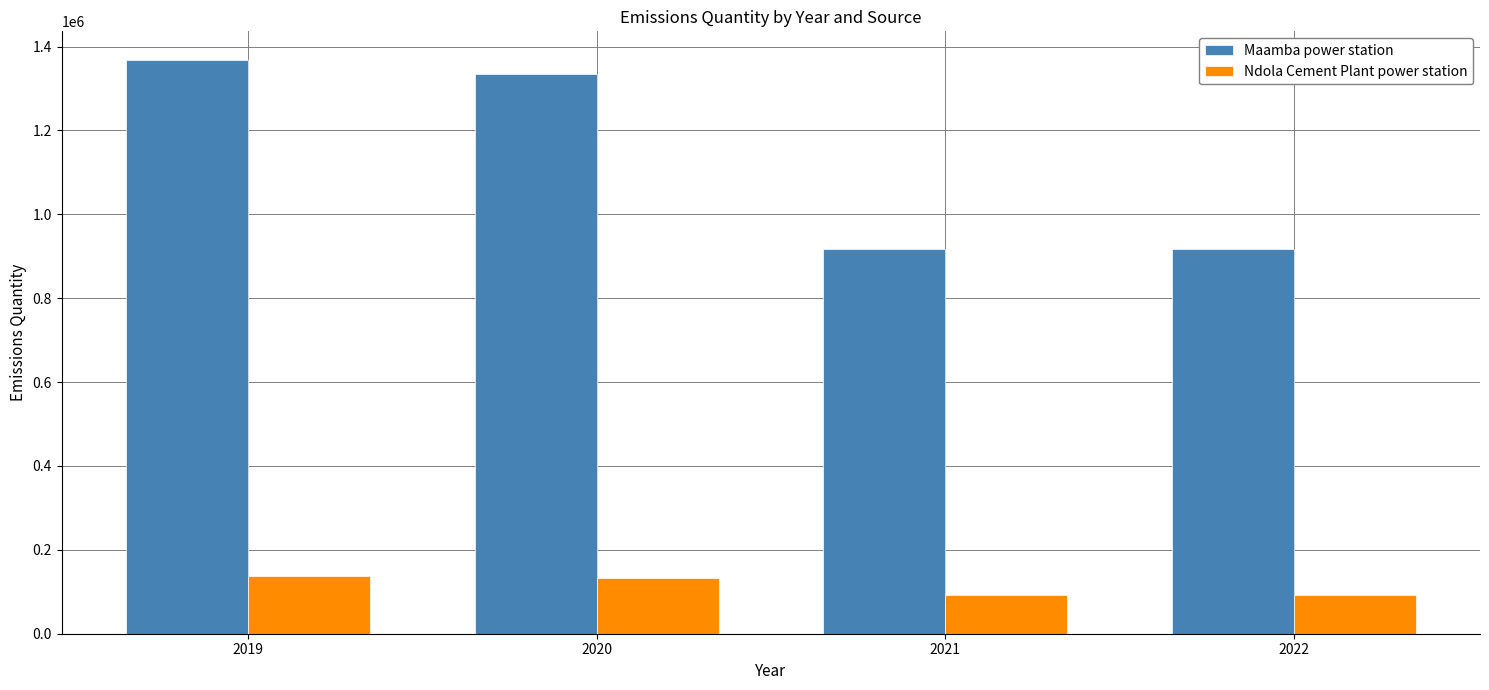

The Ndola Cement Plant power station series shows 92000 at 2022. True or false?

True